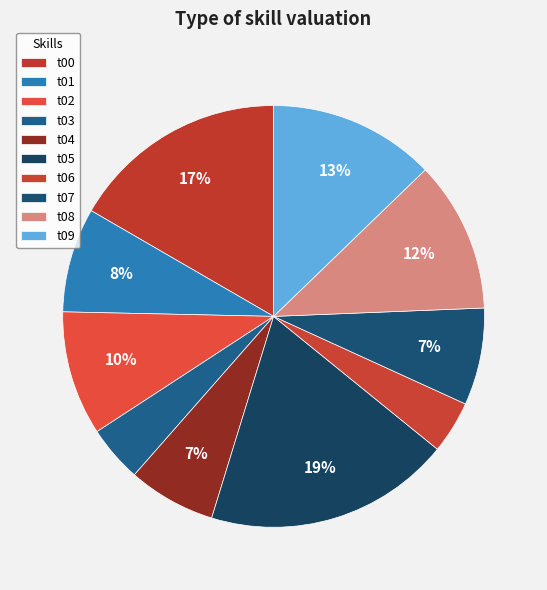

What percentage is NOT represented by t09?

87.2%